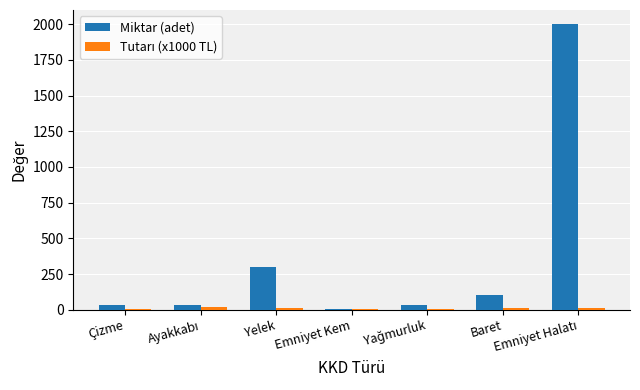

What is the maximum value shown in the chart?

2000